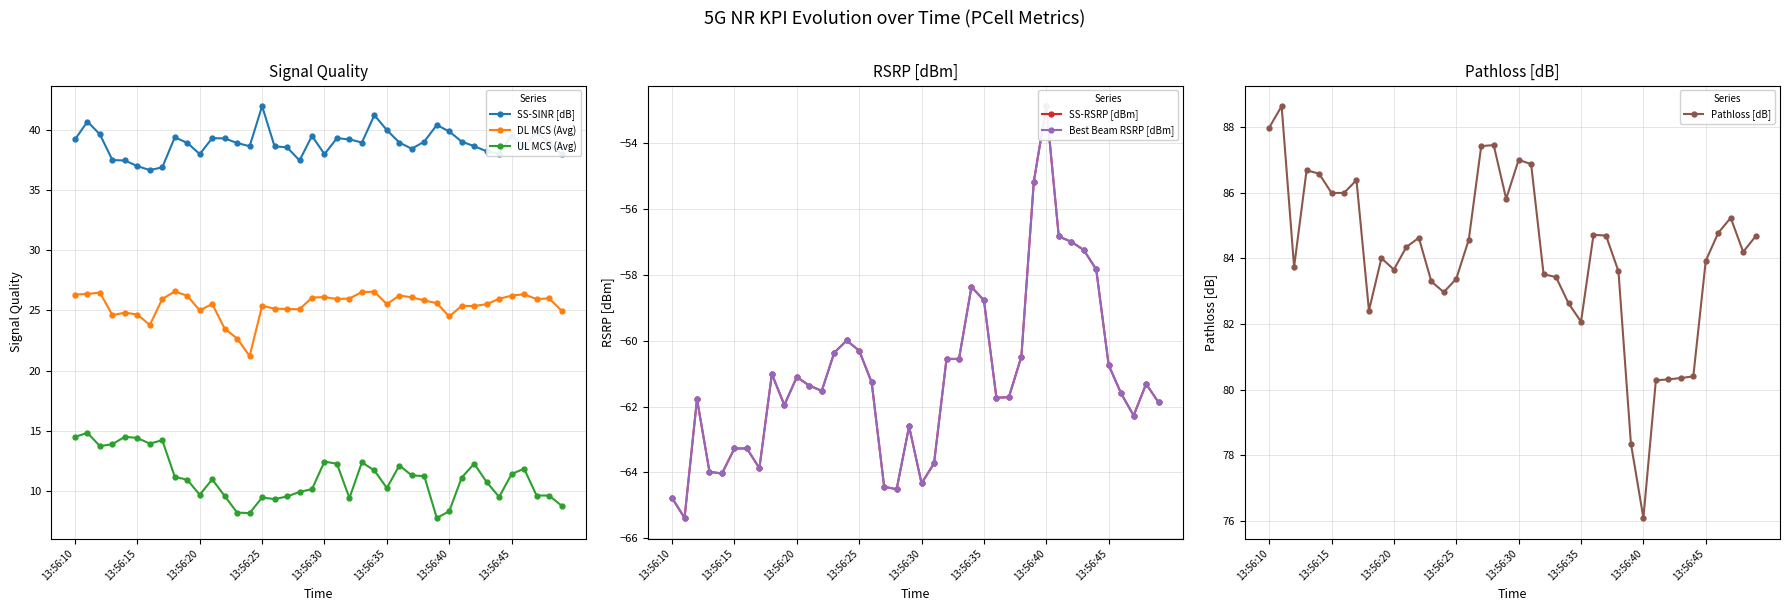

Reading right to left, what are all the values shown in this chart?

SS-SINR [dB]: 38.0	38.9	39.8	38.6	39.5	38.0	38.2	38.6	39.0	39.9	40.4	39.0	38.4	38.9	40.0	41.2	38.9	39.2	39.3	38.0	39.5	37.4	38.5	38.6	42.0	38.6	38.9	39.3	39.3	38.0	38.9	39.4	36.9	36.6	37.0	37.4	37.5	39.6	40.7	39.2
DL MCS (Avg): 25.0	26.0	25.9	26.3	26.2	26.0	25.5	25.4	25.4	24.5	25.6	25.8	26.1	26.2	25.5	26.5	26.5	26.0	25.9	26.1	26.1	25.1	25.1	25.1	25.4	21.2	22.7	23.5	25.5	25.0	26.2	26.6	25.9	23.8	24.6	24.8	24.6	26.5	26.4	26.3
UL MCS (Avg): 8.8	9.6	9.6	11.9	11.4	9.5	10.8	12.3	11.1	8.3	7.8	11.2	11.3	12.1	10.2	11.7	12.4	9.4	12.3	12.4	10.2	9.9	9.6	9.3	9.5	8.2	8.2	9.6	11.0	9.7	10.9	11.2	14.2	13.9	14.4	14.5	13.9	13.7	14.8	14.5
SS-RSRP [dBm]: -61.9	-61.3	-62.3	-61.6	-60.7	-57.8	-57.2	-57.0	-56.8	-52.9	-55.2	-60.5	-61.7	-61.7	-58.8	-58.4	-60.5	-60.5	-63.7	-64.3	-62.6	-64.5	-64.4	-61.3	-60.3	-60.0	-60.4	-61.5	-61.4	-61.1	-62.0	-61.0	-63.9	-63.3	-63.3	-64.0	-64.0	-61.8	-65.4	-64.8
Best Beam RSRP [dBm]: -61.9	-61.3	-62.3	-61.6	-60.7	-57.8	-57.2	-57.0	-56.8	-52.9	-55.2	-60.5	-61.7	-61.7	-58.8	-58.4	-60.5	-60.5	-63.7	-64.3	-62.6	-64.5	-64.4	-61.3	-60.3	-60.0	-60.4	-61.5	-61.4	-61.1	-62.0	-61.0	-63.9	-63.3	-63.3	-64.0	-64.0	-61.8	-65.4	-64.8
Pathloss [dB]: 84.7	84.2	85.2	84.8	83.9	80.4	80.3	80.3	80.3	76.1	78.3	83.6	84.7	84.7	82.1	82.6	83.4	83.5	86.9	87.0	85.8	87.5	87.4	84.6	83.4	83.0	83.3	84.6	84.3	83.7	84.0	82.4	86.4	86.0	86.0	86.6	86.7	83.7	88.7	88.0